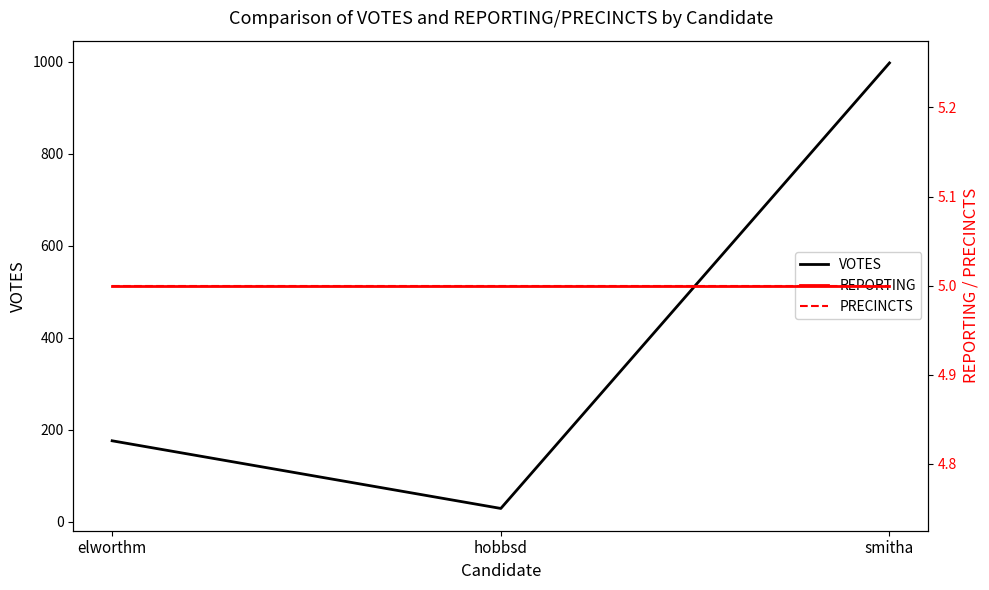

Does the chart display data point markers on the line(s)?

No